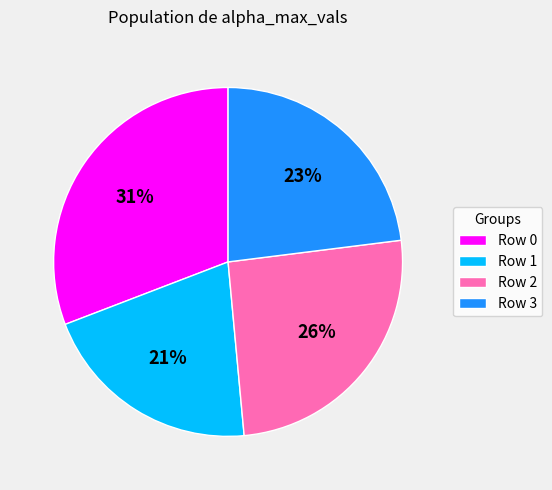

Approximately how many times larger is the value at Row 0 compared to Row 2?

1.2